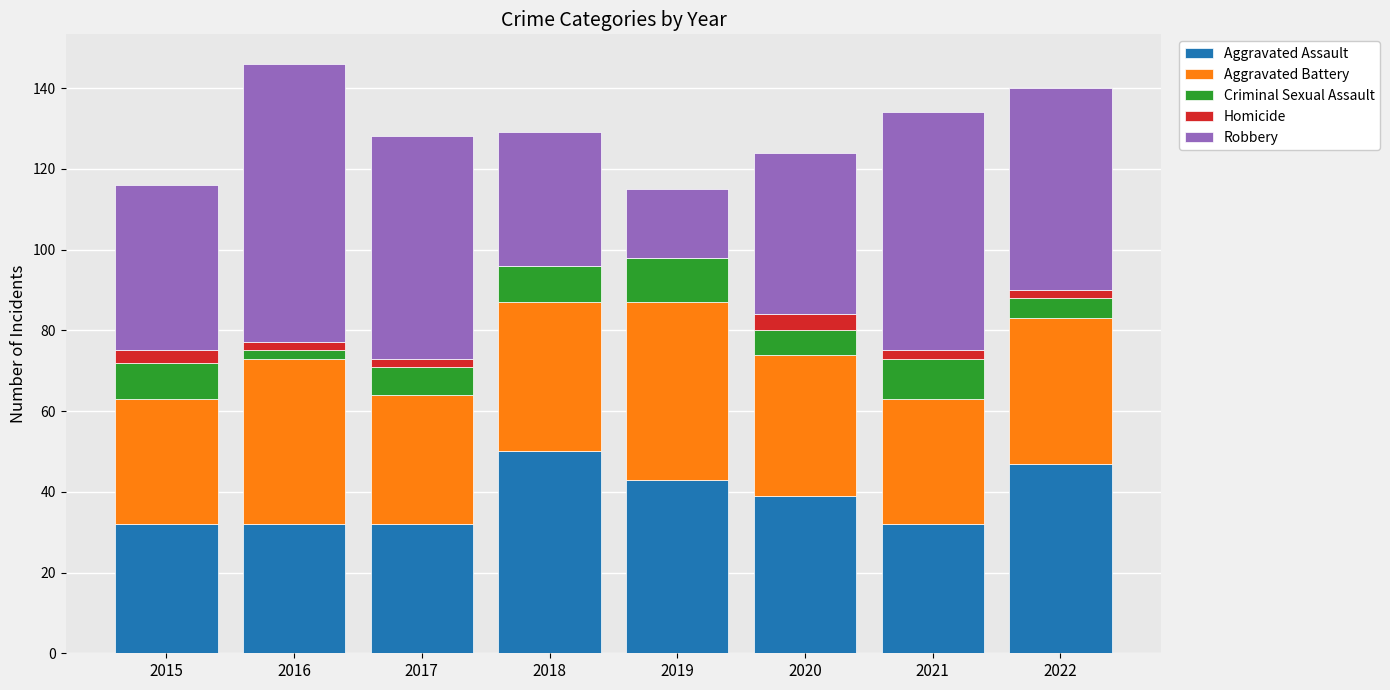

The value of Aggravated Assault at 2018 is 24. True or false?

False